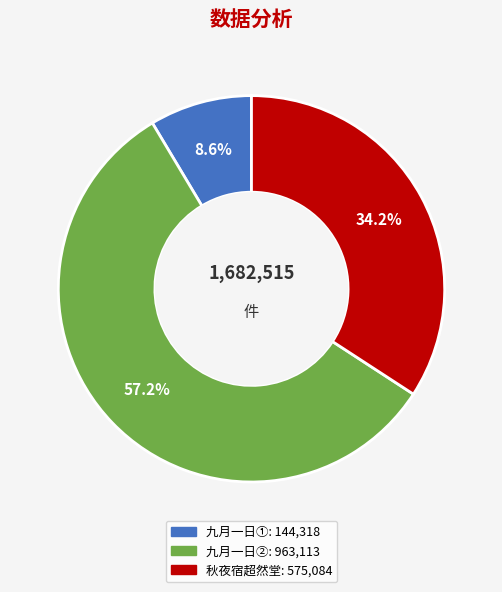

Does any single category account for the majority?

Yes